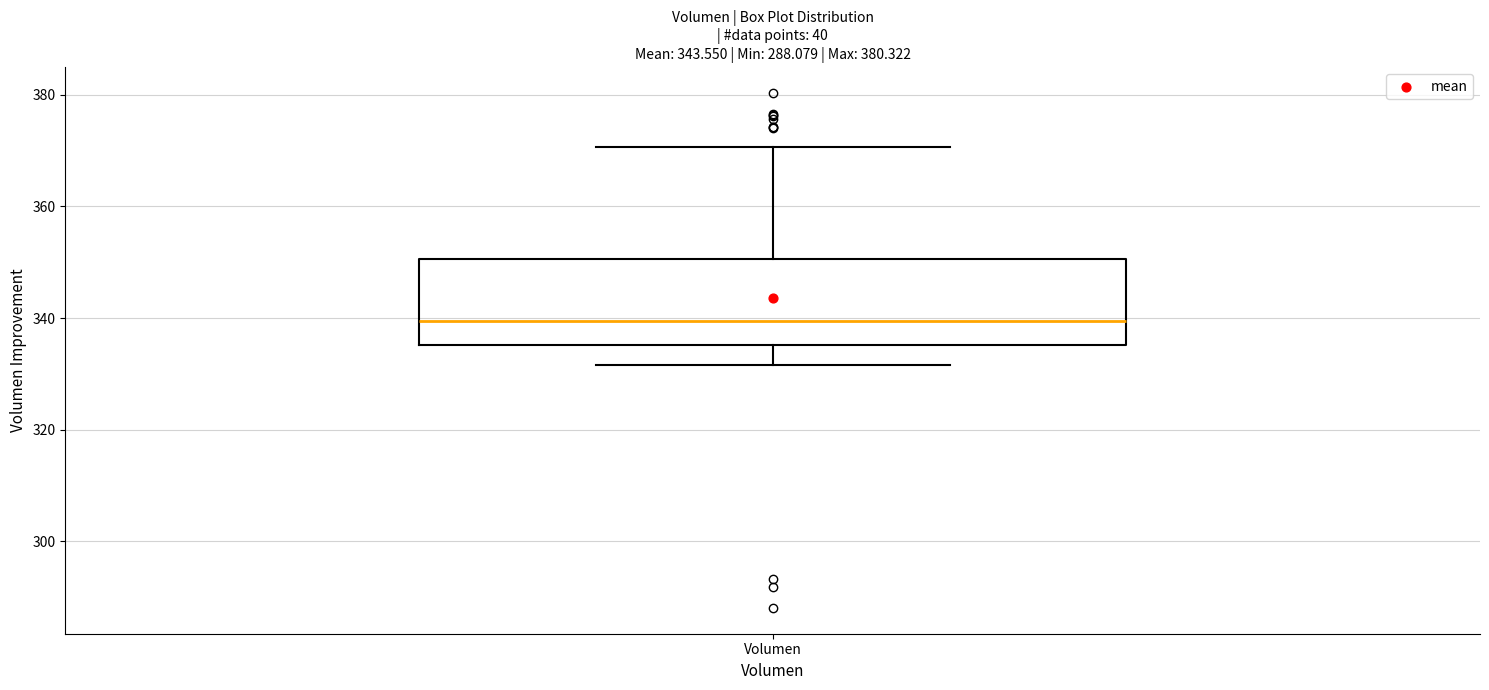

Read this box plot against the y-axis: the position of the median line, the range covered by the box, and the ends of both whiskers. The values are not printed on the chart, so give them approximately, as read against the axis.

median 340, box 336 to 350, whiskers 332 to 370